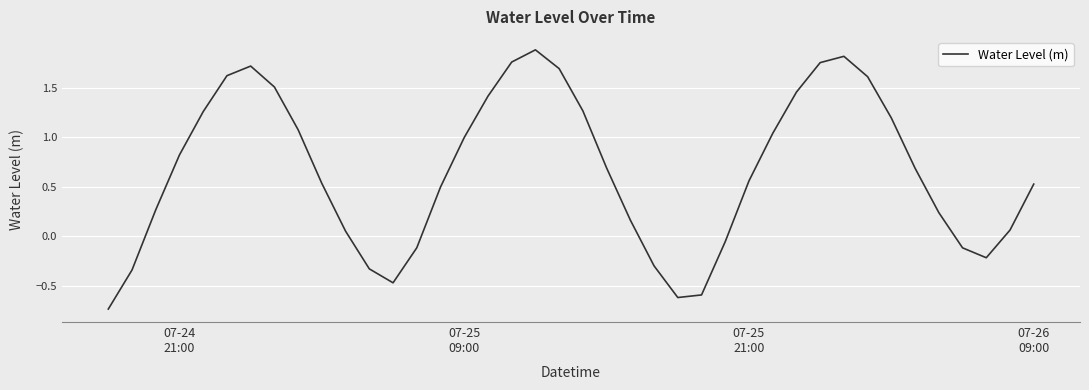

What is the difference between the maximum and minimum values?

2.6